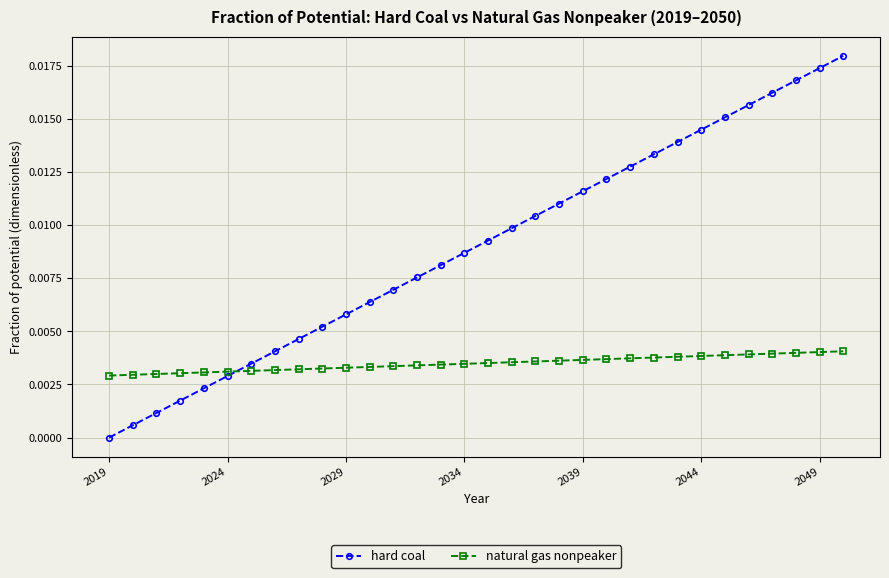

Which series has the largest total across all categories?

hard coal